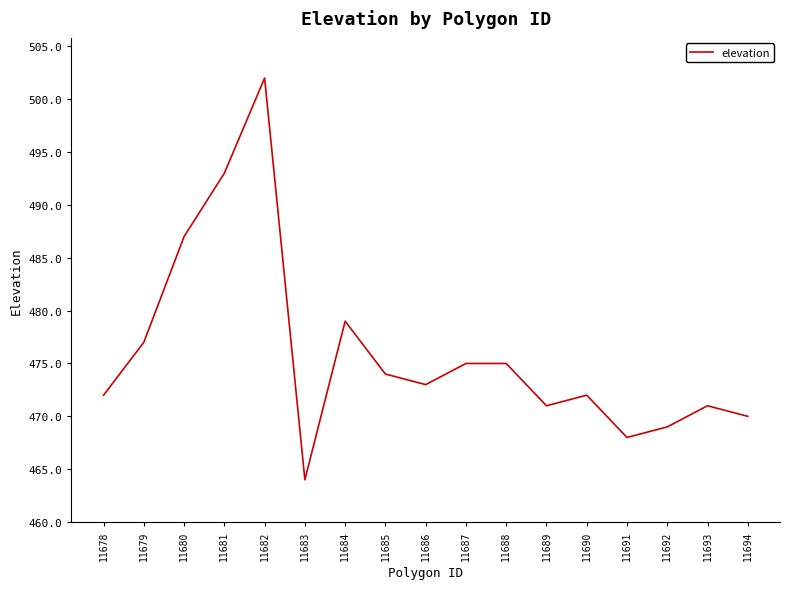

True or false: the data has more than 2 interior local peaks.

True